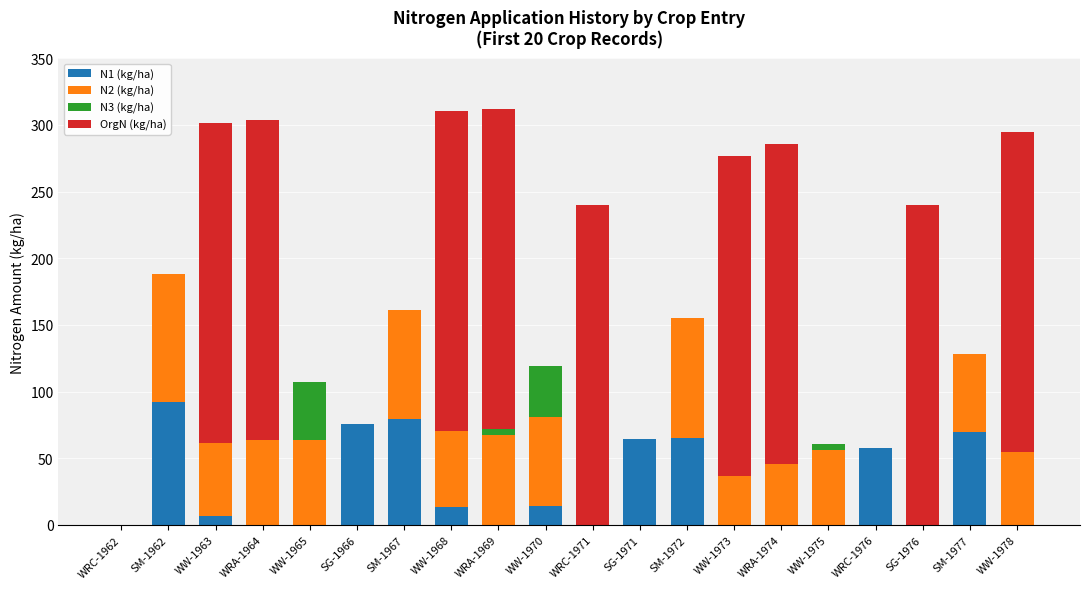

At which label does N1 (kg/ha) reach its peak?

SM-1962